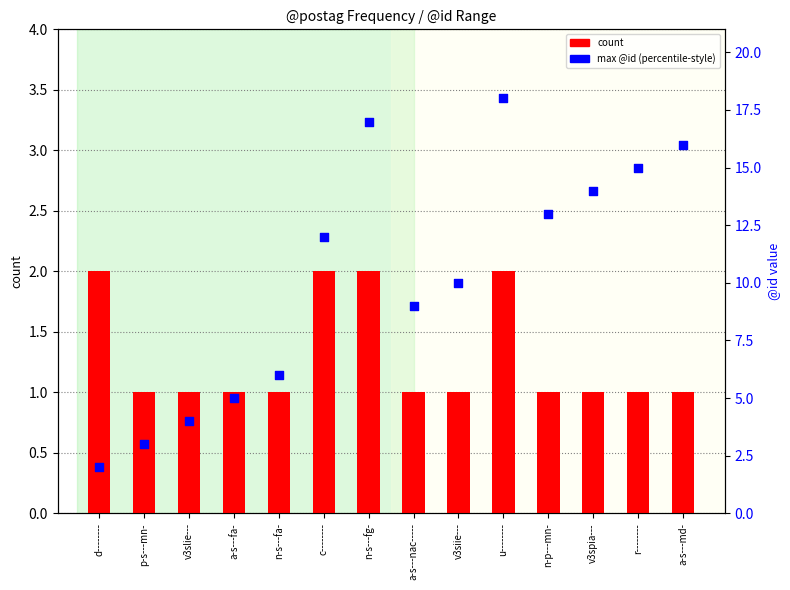

Which series has the largest total across all categories?

max @id (rank)